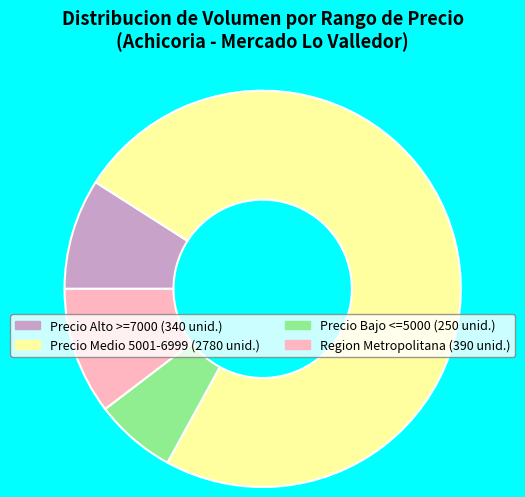

How many slices are in this pie chart?

4